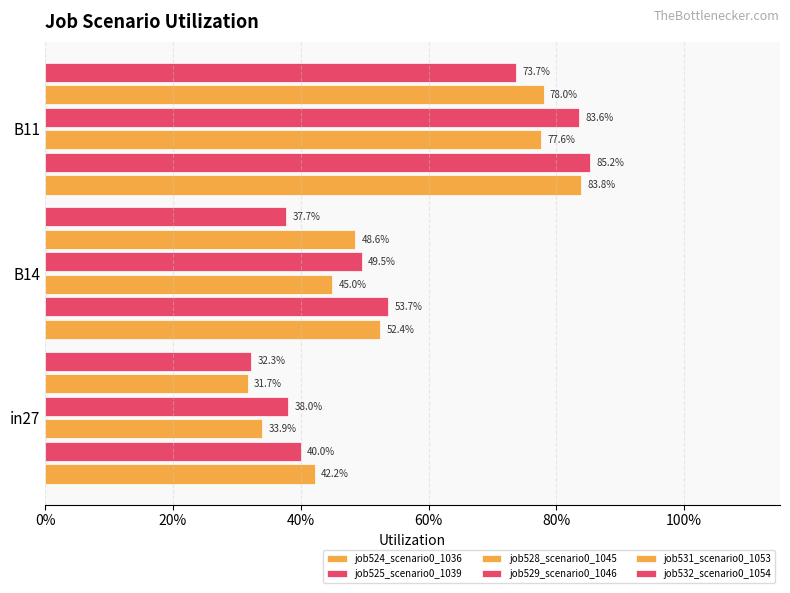

At how many categories does at least one series exceed 0?

3